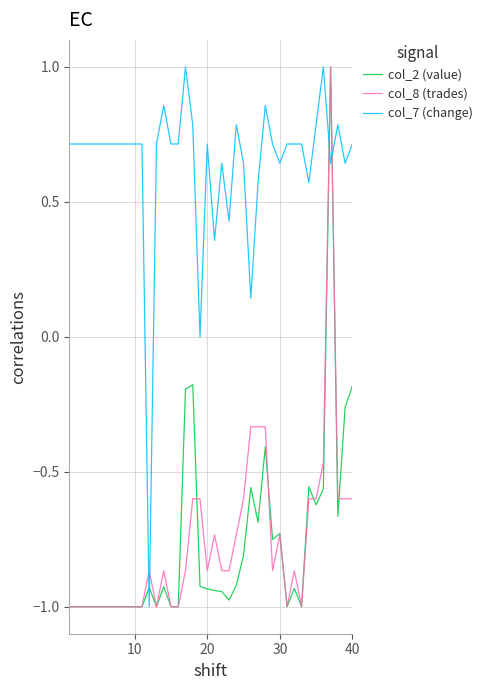

How many intersections are there between col_7 (change) and col_8 (trades)?

4